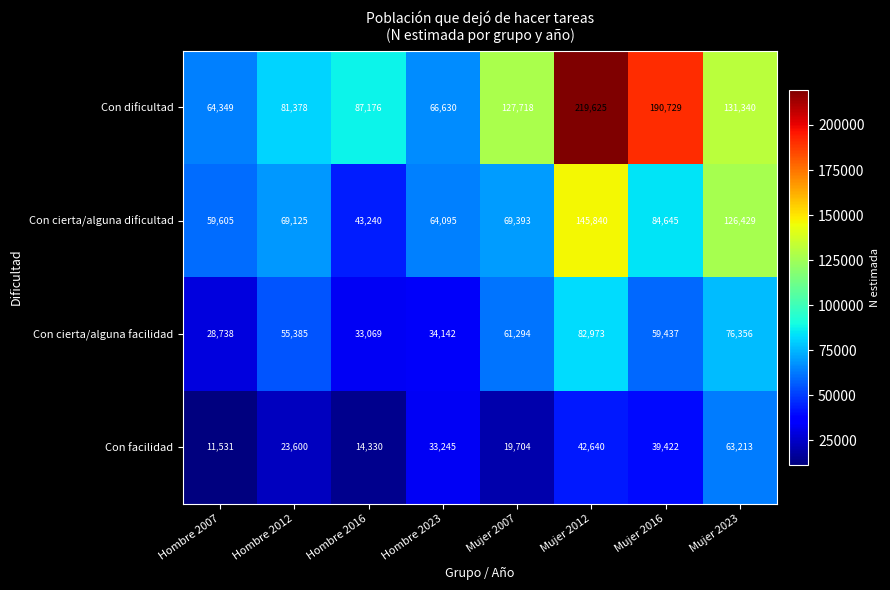

Which series has the largest total across all categories?

Con dificultad